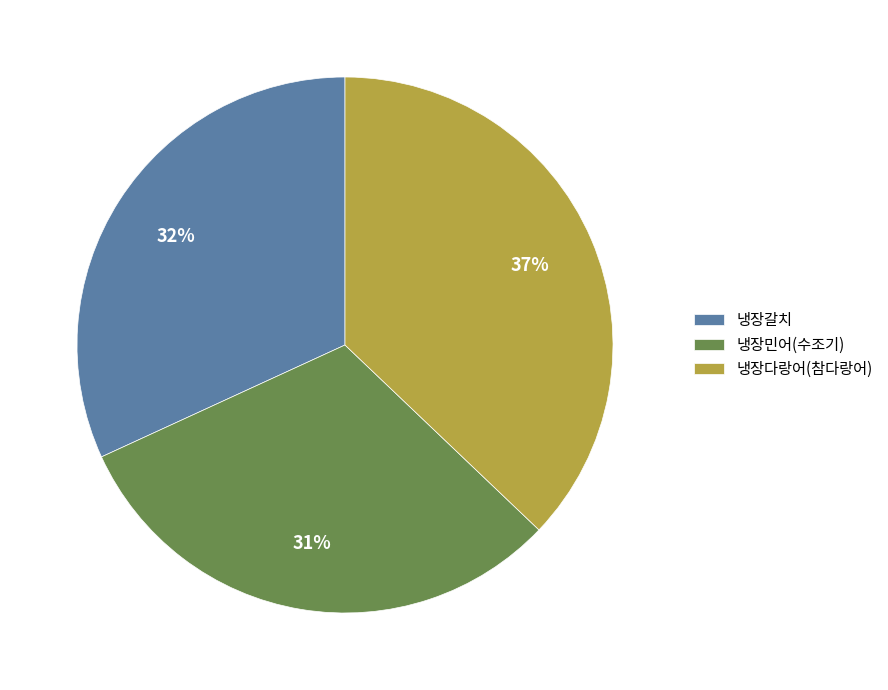

How many slices are in this pie chart?

3